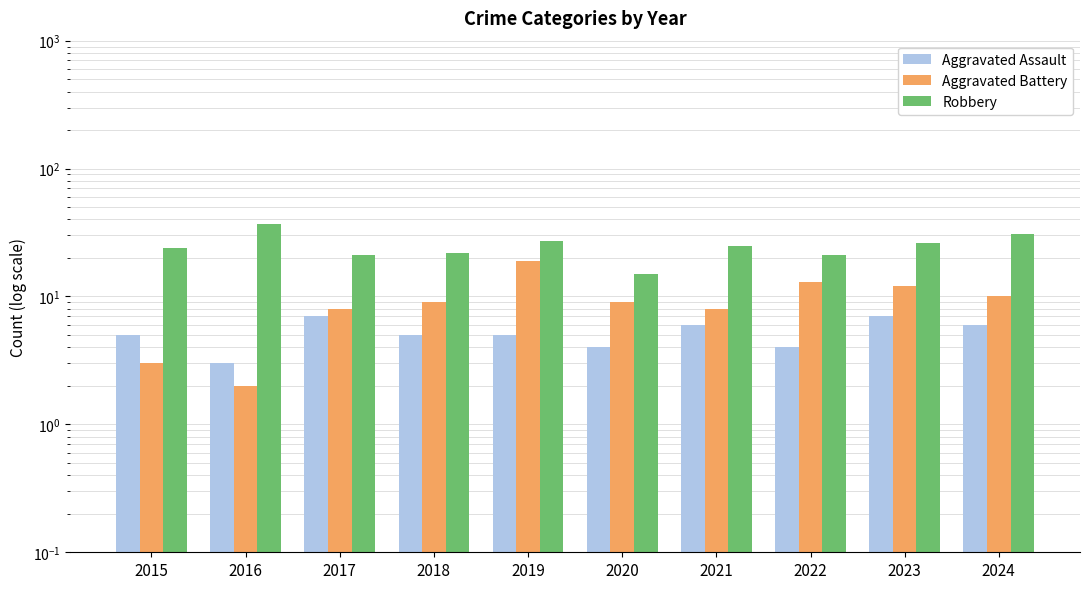

The Aggravated Battery series shows 3 at 2015. True or false?

True